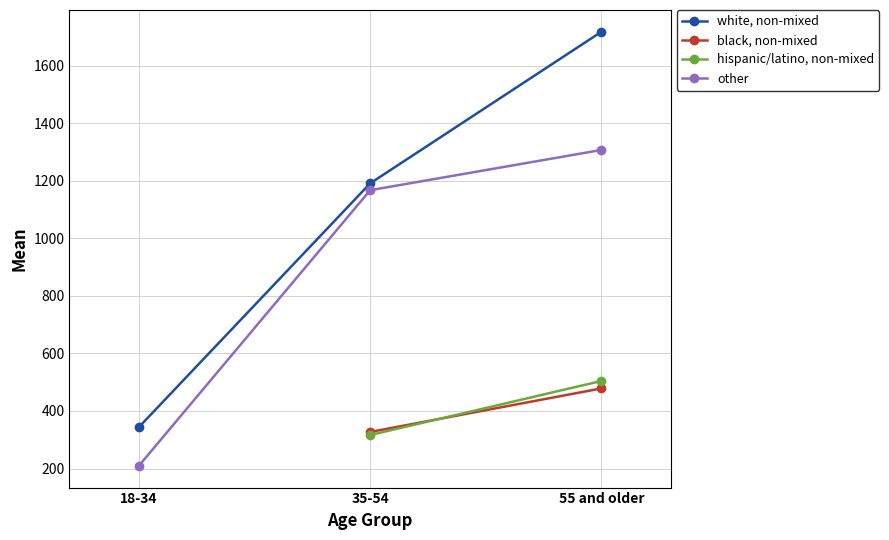

Is this an area chart (filled region under the line)?

No